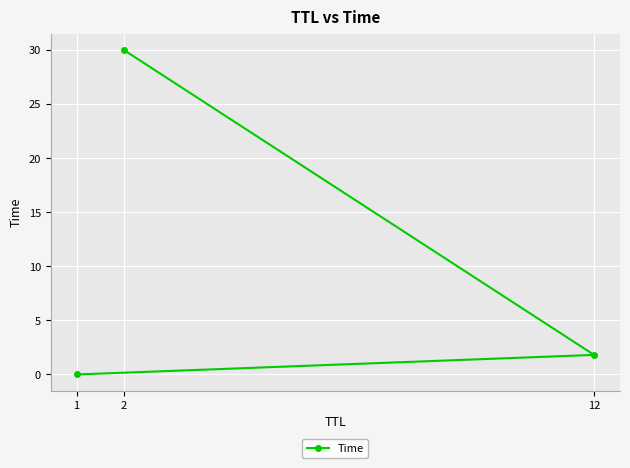

What is the label of the 3rd point from the right?

1